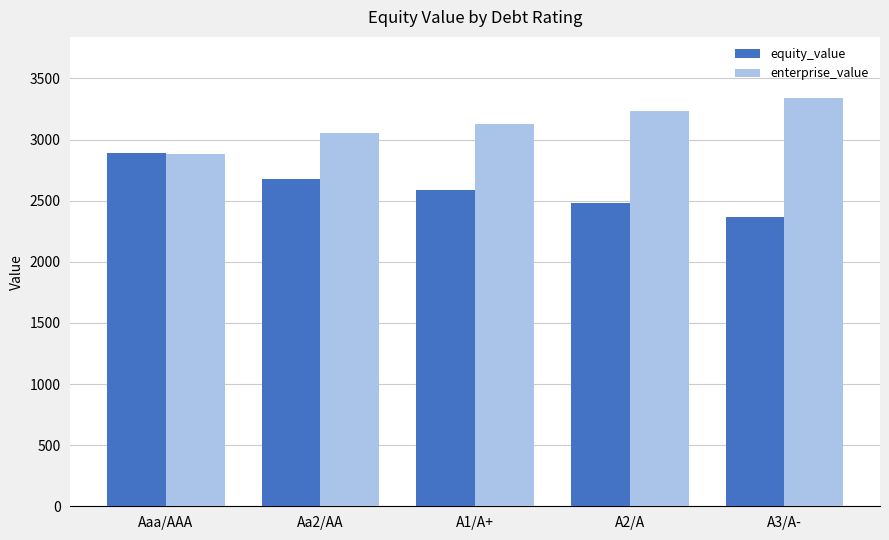

Which series has the widest spread of values?

equity_value